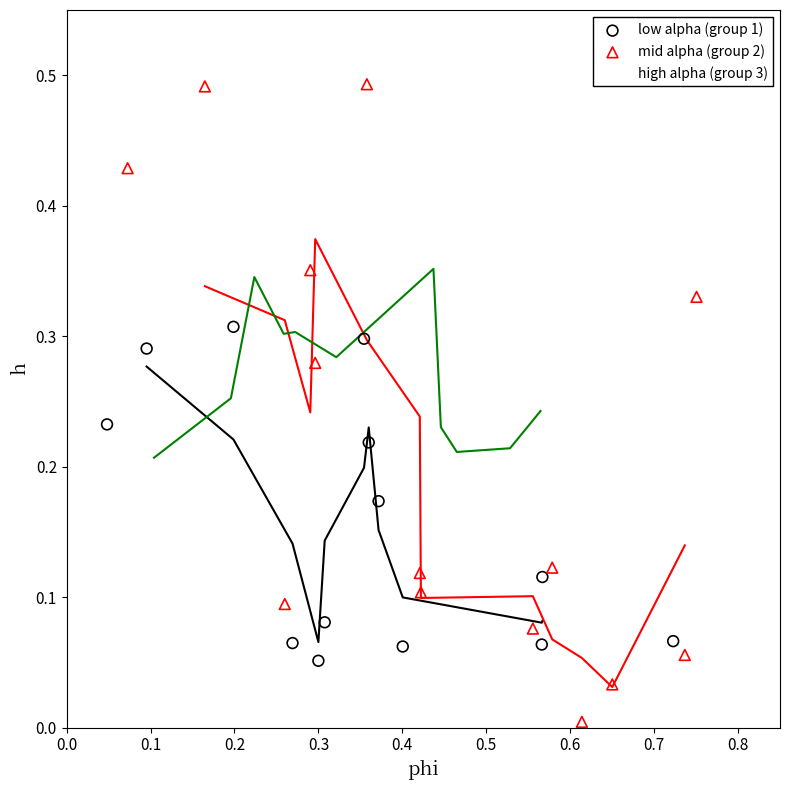

Which series has the widest spread of Y values?

mid alpha (group 2)